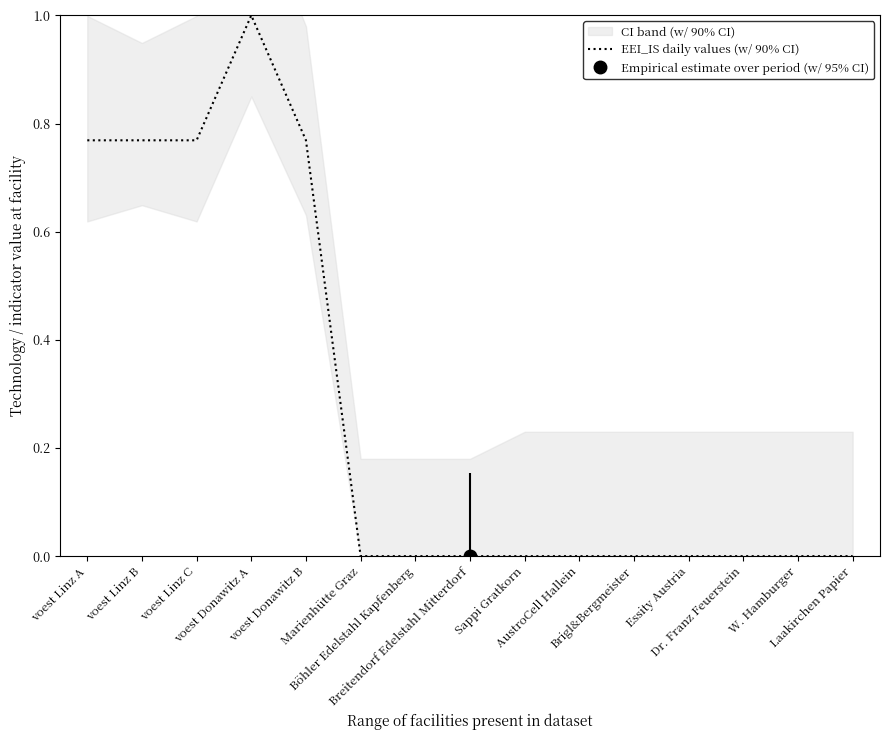

Does the chart display data point markers on the line(s)?

No